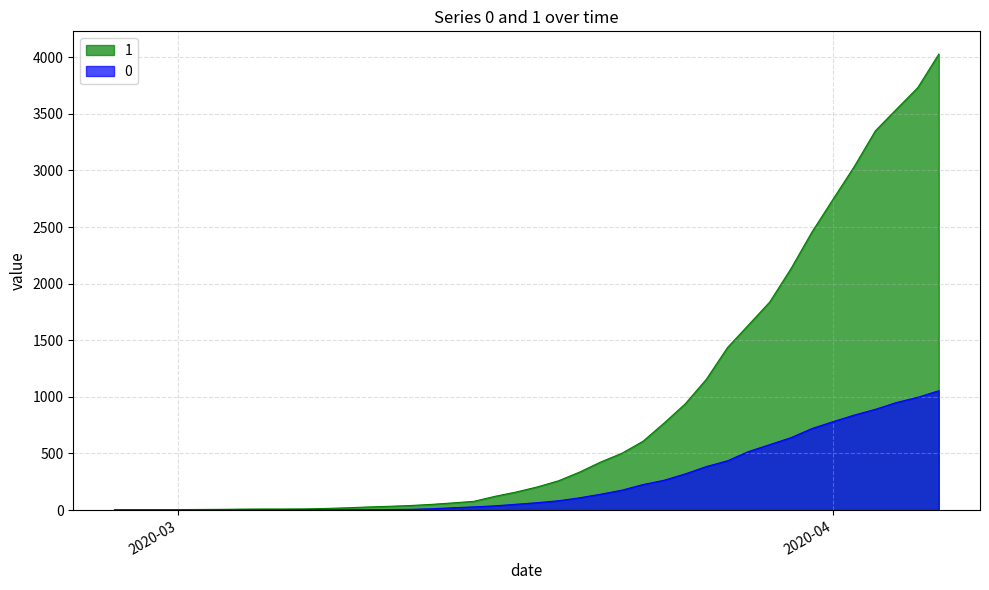

What is the average value of the 1 series?

895